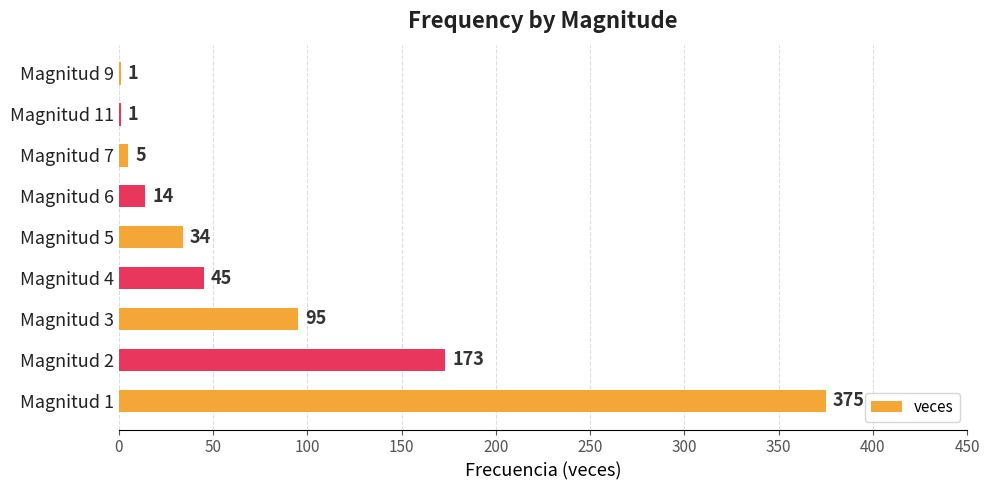

Reading bottom to top, transcribe all the data shown in this chart.

Magnitud 1=375	Magnitud 2=173	Magnitud 3=95	Magnitud 4=45	Magnitud 5=34	Magnitud 6=14	Magnitud 7=5	Magnitud 11=1	Magnitud 9=1